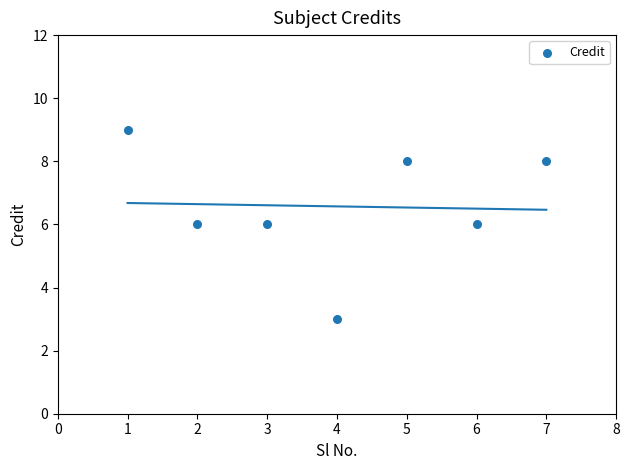

What is the average X value?

4